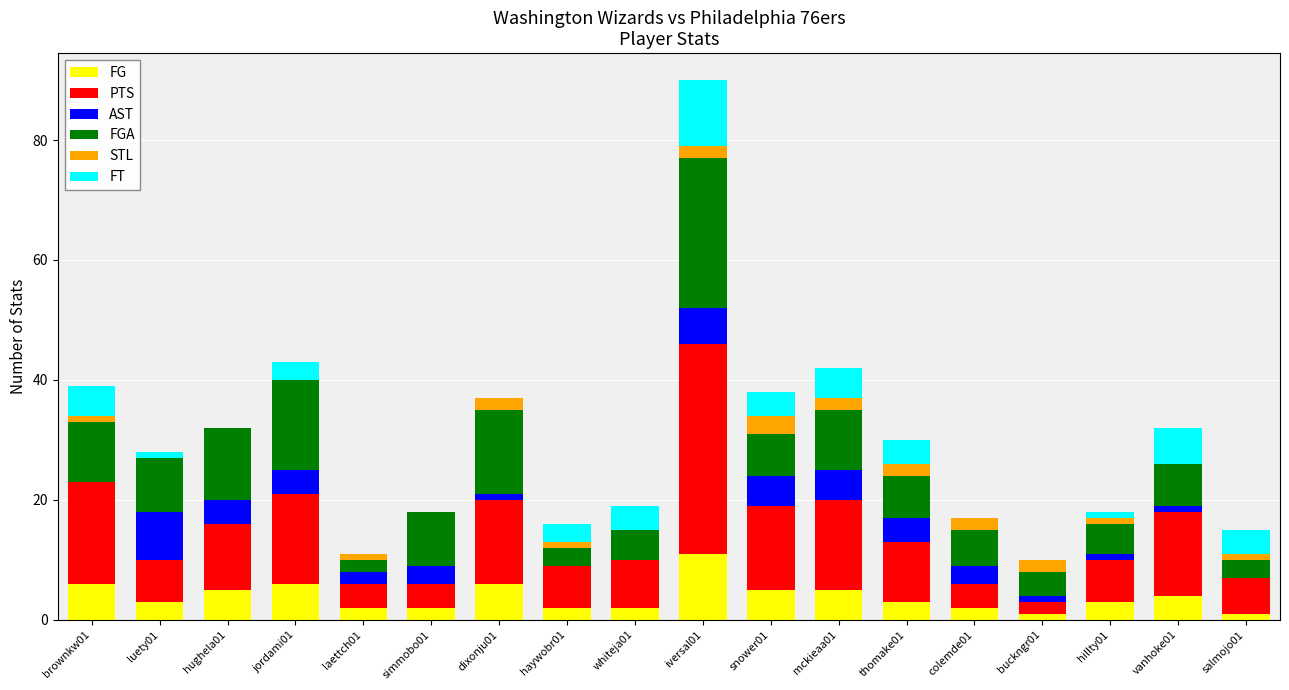

What is the total value across all series at jordami01?

43